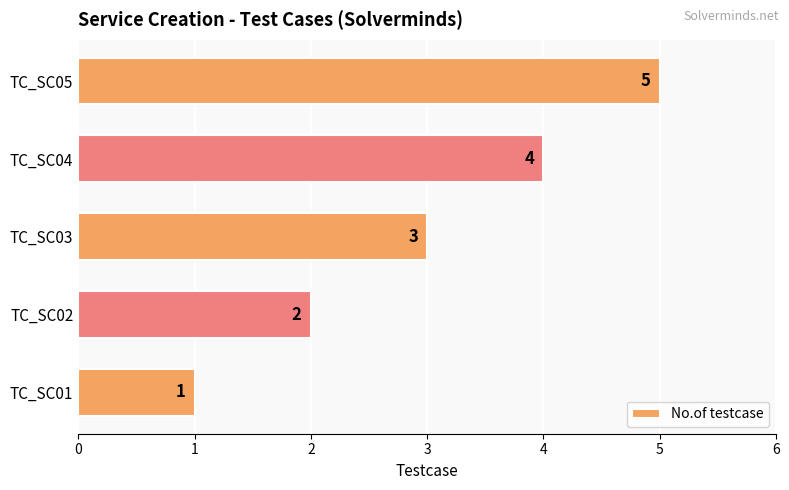

Between TC_SC05 and TC_SC02, which is larger?

TC_SC05